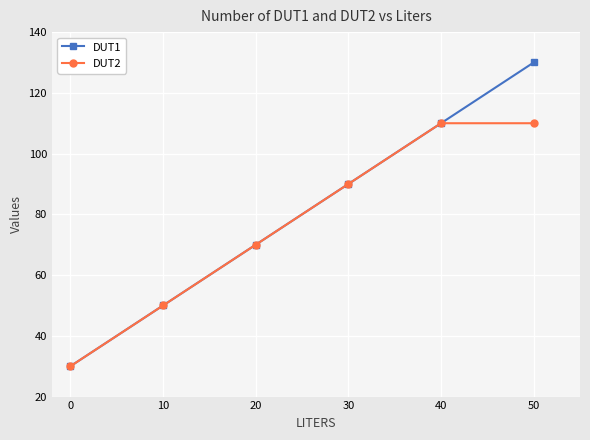

What are all the series names shown in the legend?

DUT1, DUT2